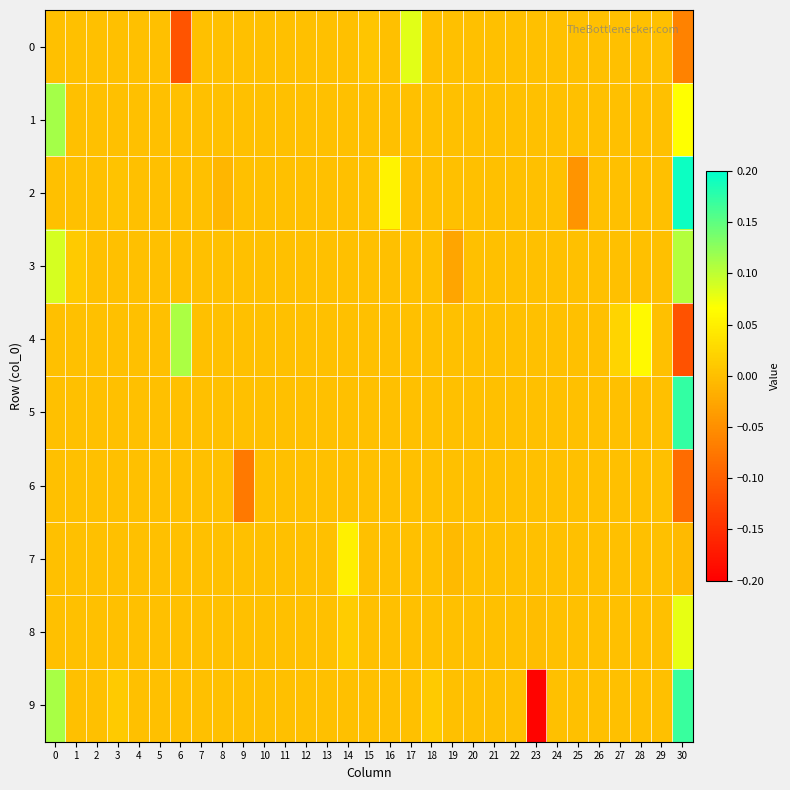

Which series has the widest spread of values?

9